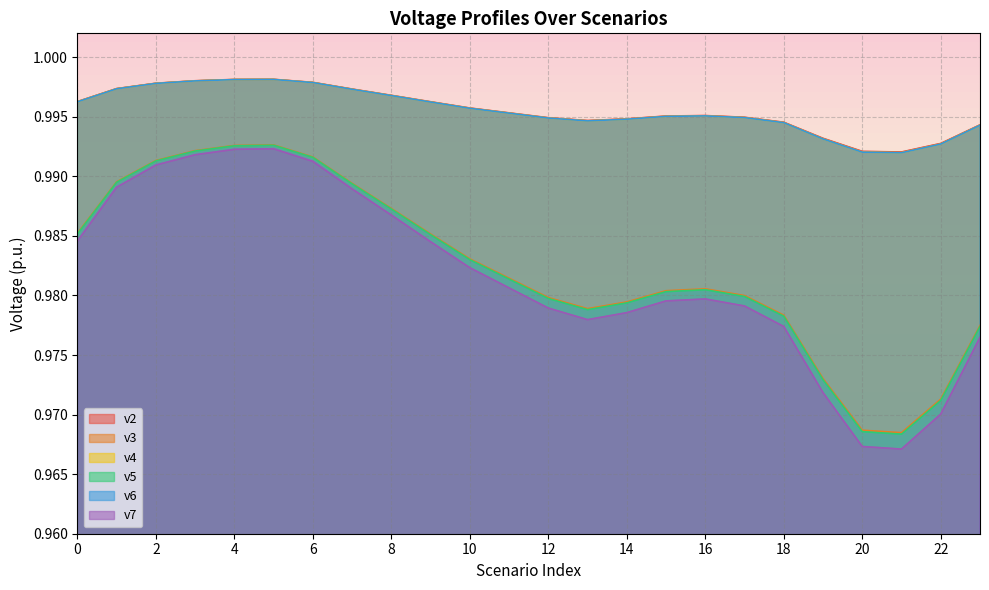

True or false: v4 has a value of 1.7 at 16.

False